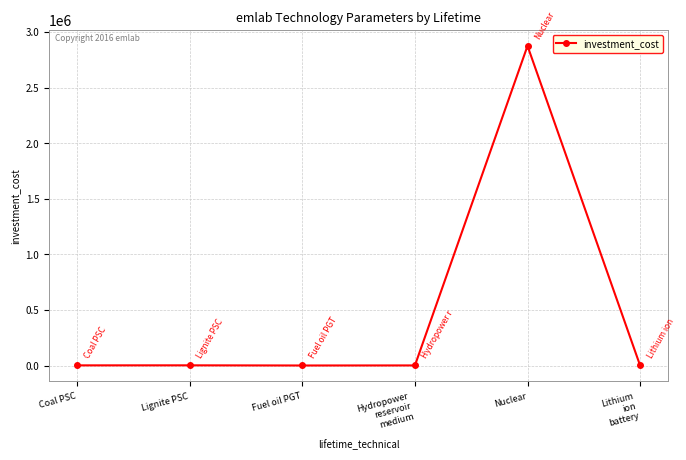

What is the average value?

479852.6